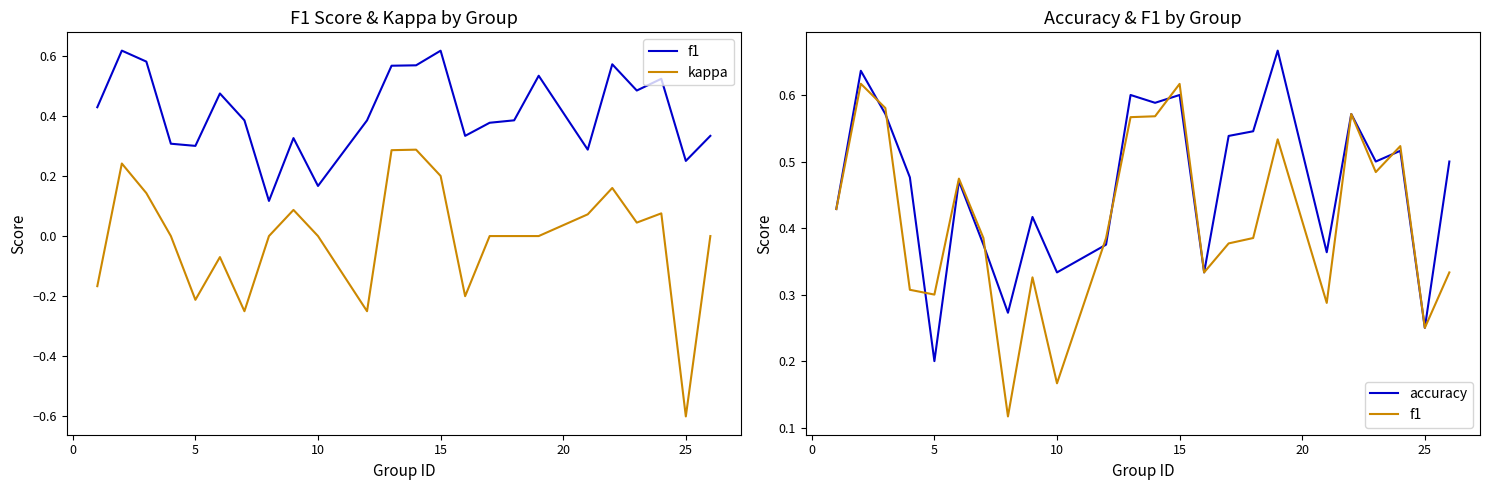

Where is kappa nearest to the value 0?

10